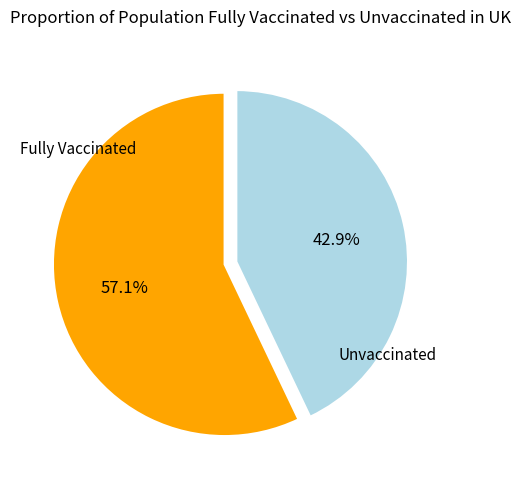

To the nearest percent, what is the average slice percentage?

50%